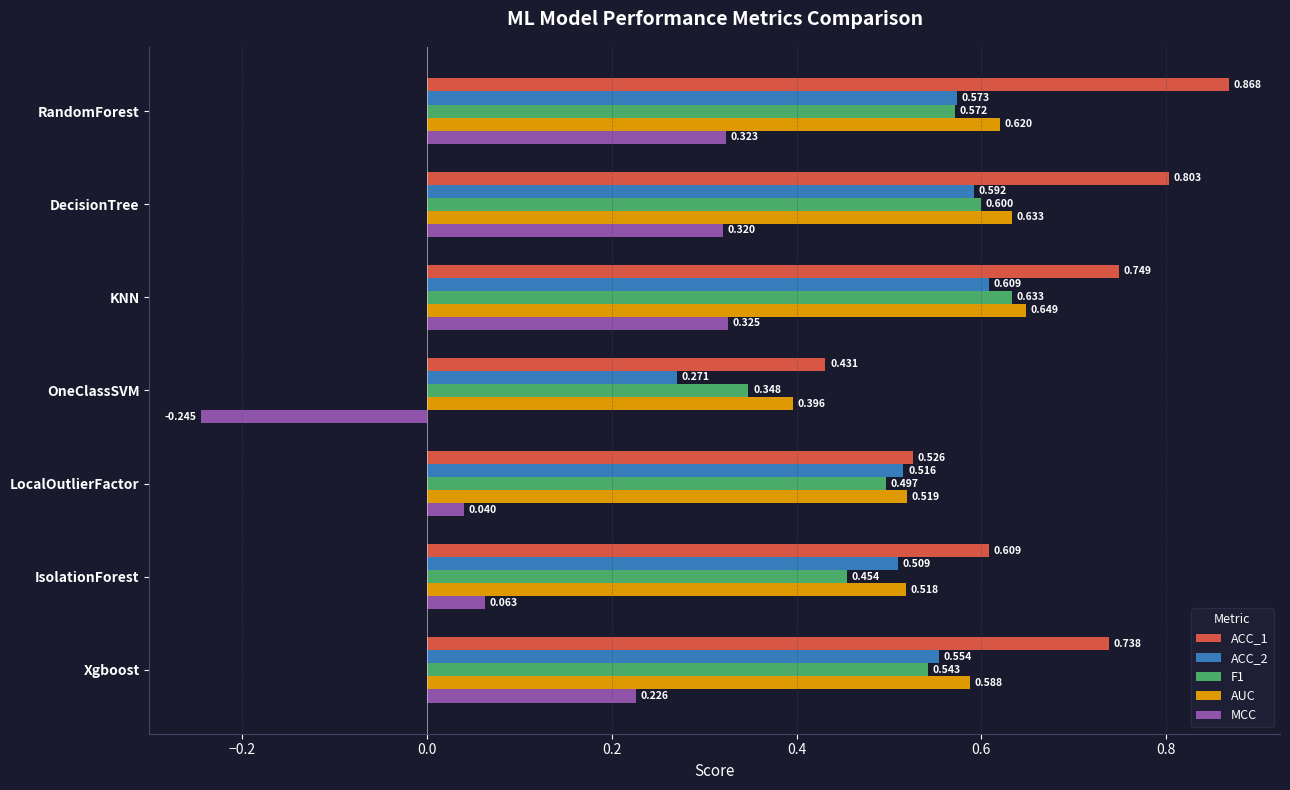

At which category is the sum across all series the highest?

KNN